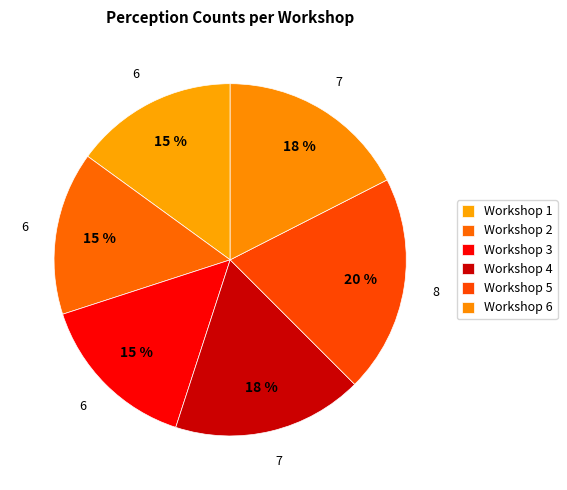

Is the sum of Workshop 6 and Workshop 2 greater than half?

No